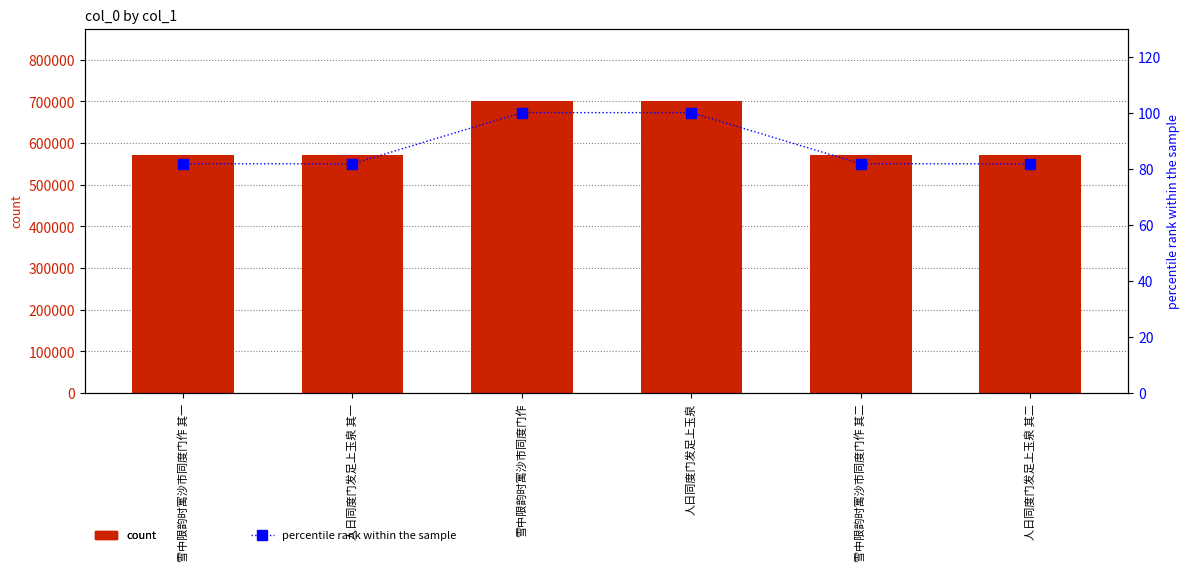

Does the chart contain any negative values?

No